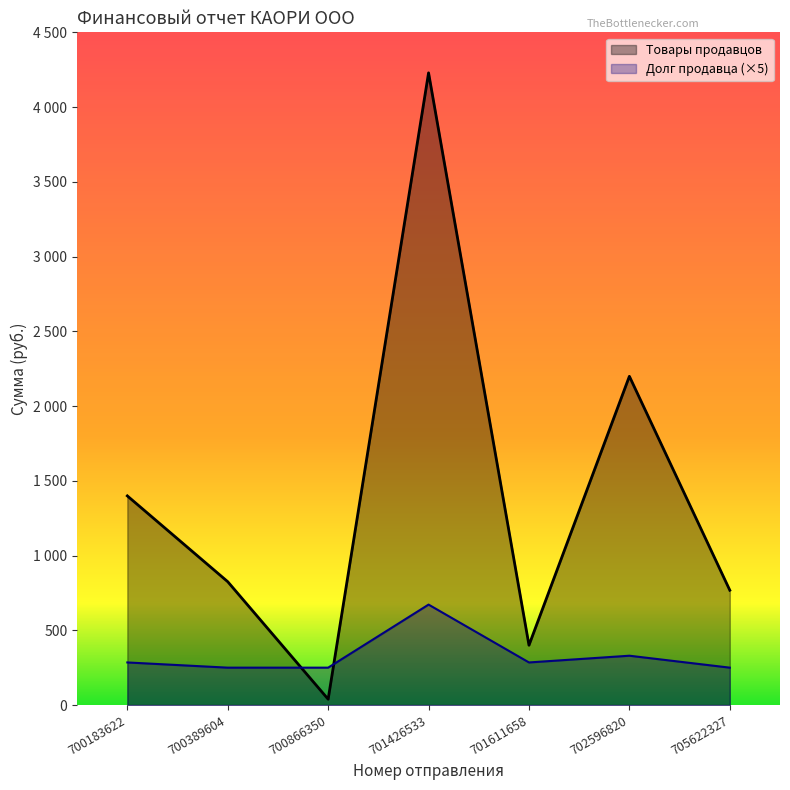

How many times do Долг продавца and Товары продавцов cross each other?

2